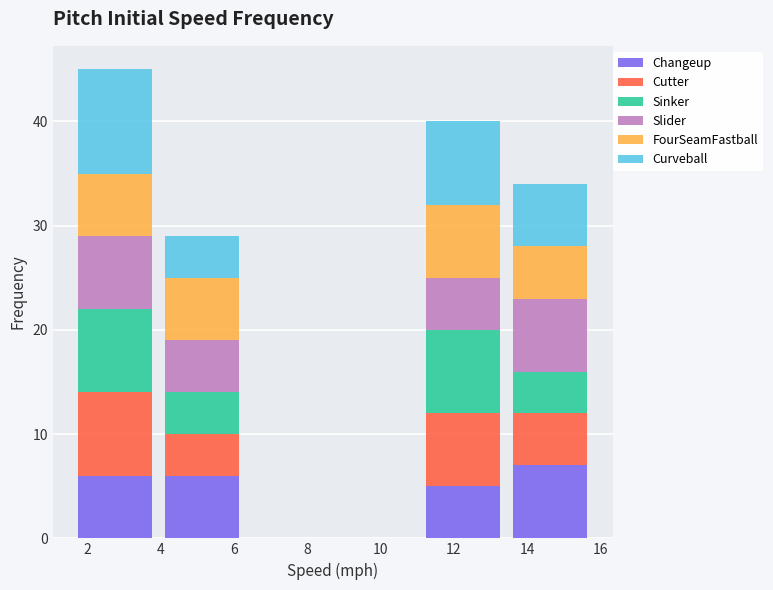

Which range on the x-axis has the tallest stacked bar (by total height)?

1.6 to 4.0